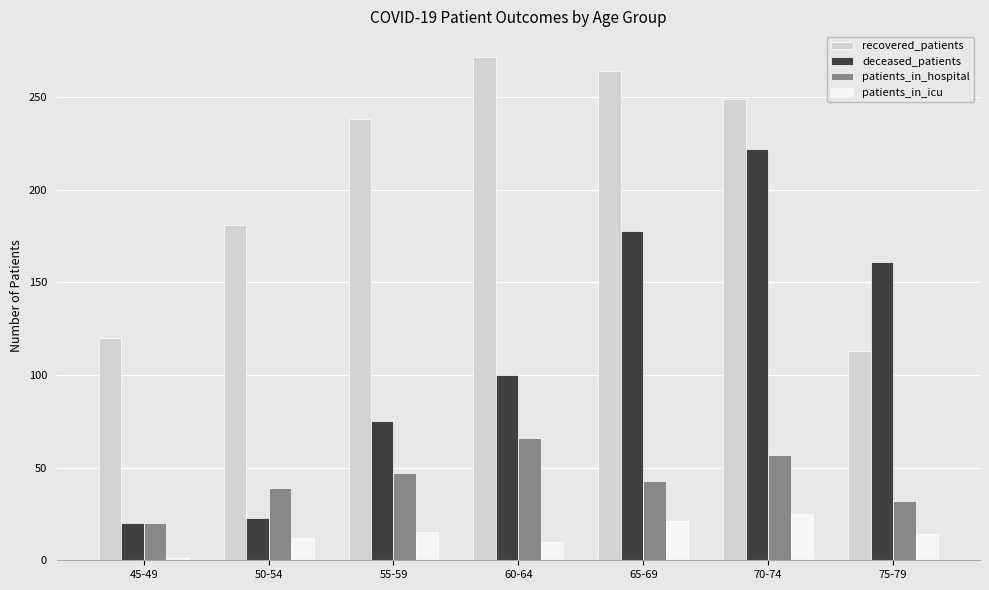

Rank the series by their average value, from highest to lowest.

recovered_patients, deceased_patients, patients_in_hospital, patients_in_icu